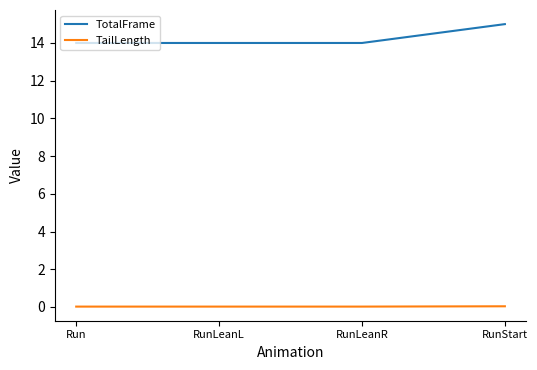

What is the sum of all TotalFrame values?

57.0